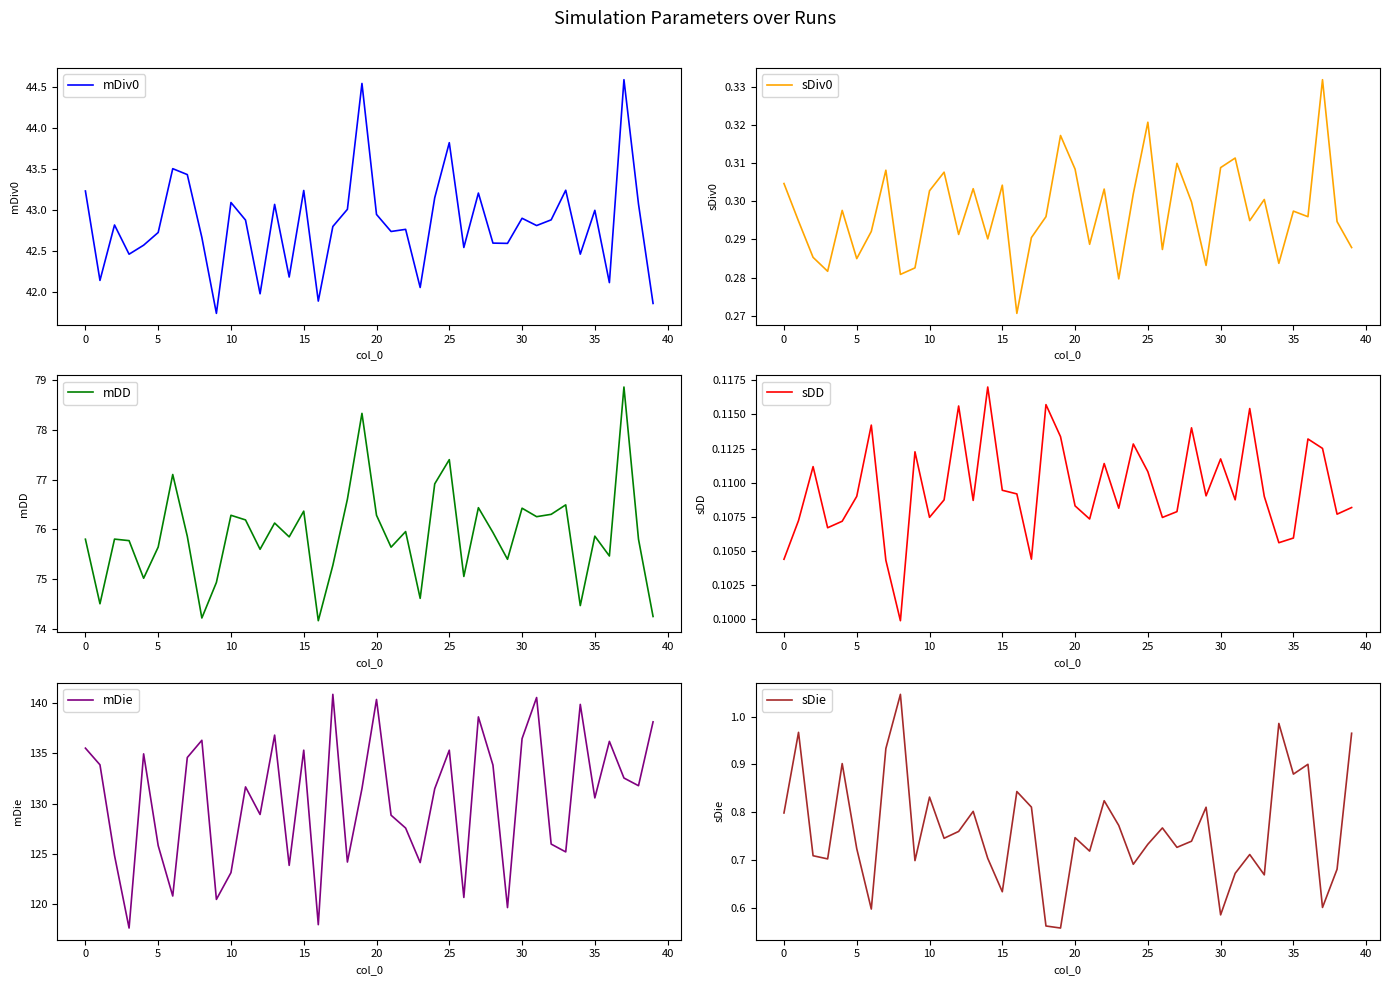

What are all the series names shown in the legend?

mDiv0, sDiv0, mDD, sDD, mDie, sDie